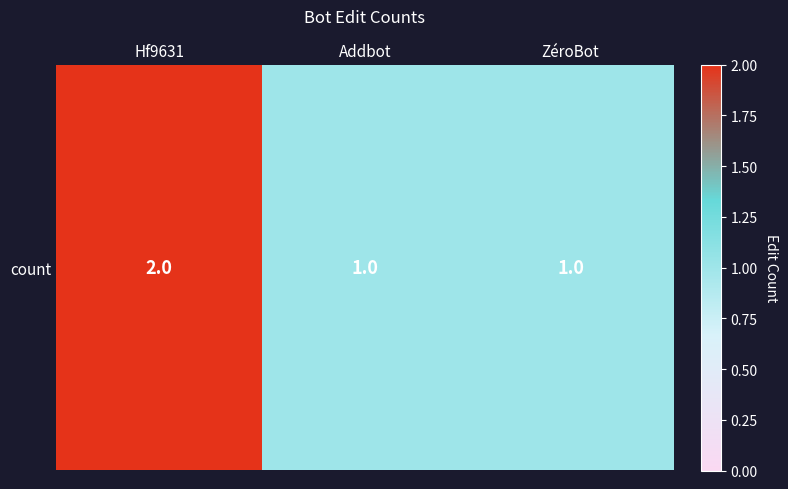

What value does the data have at ZéroBot?

1